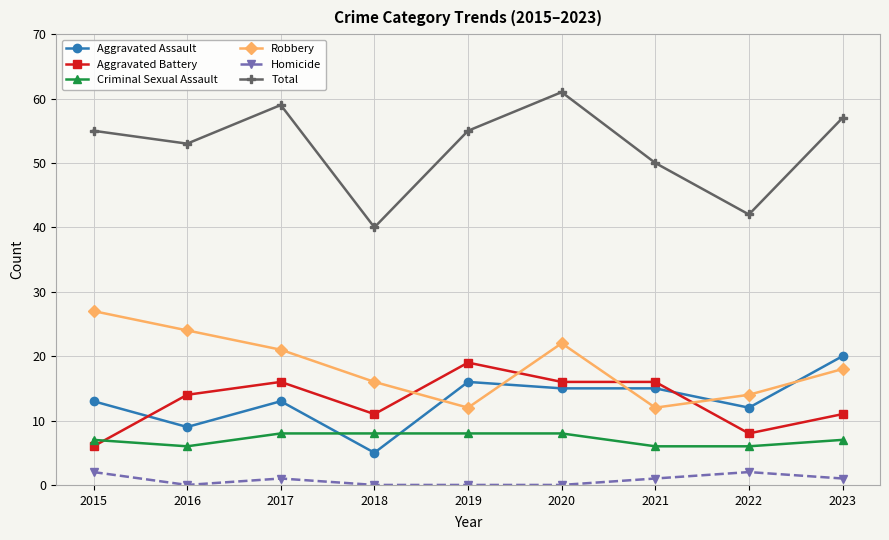

How many distinct data groups are displayed?

6